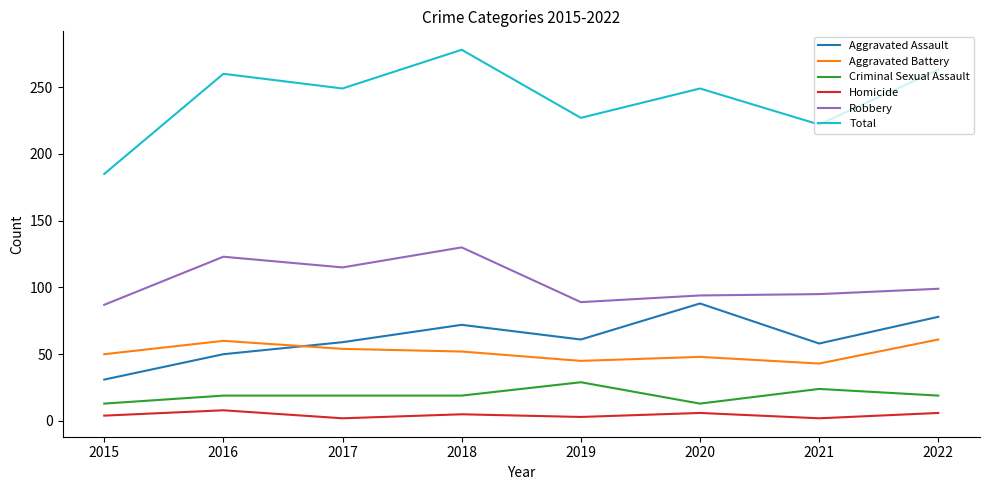

Which series has the widest spread of values?

Total